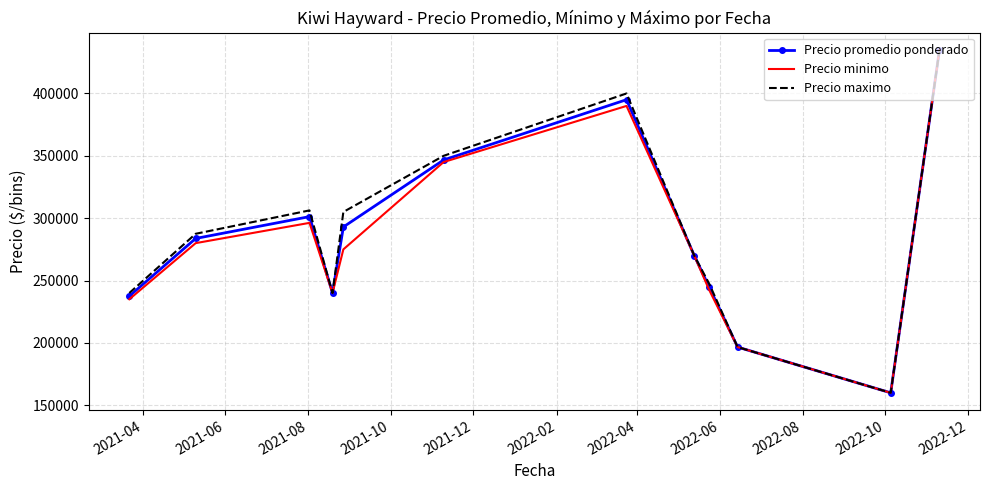

What is the smallest value displayed?

160000.0